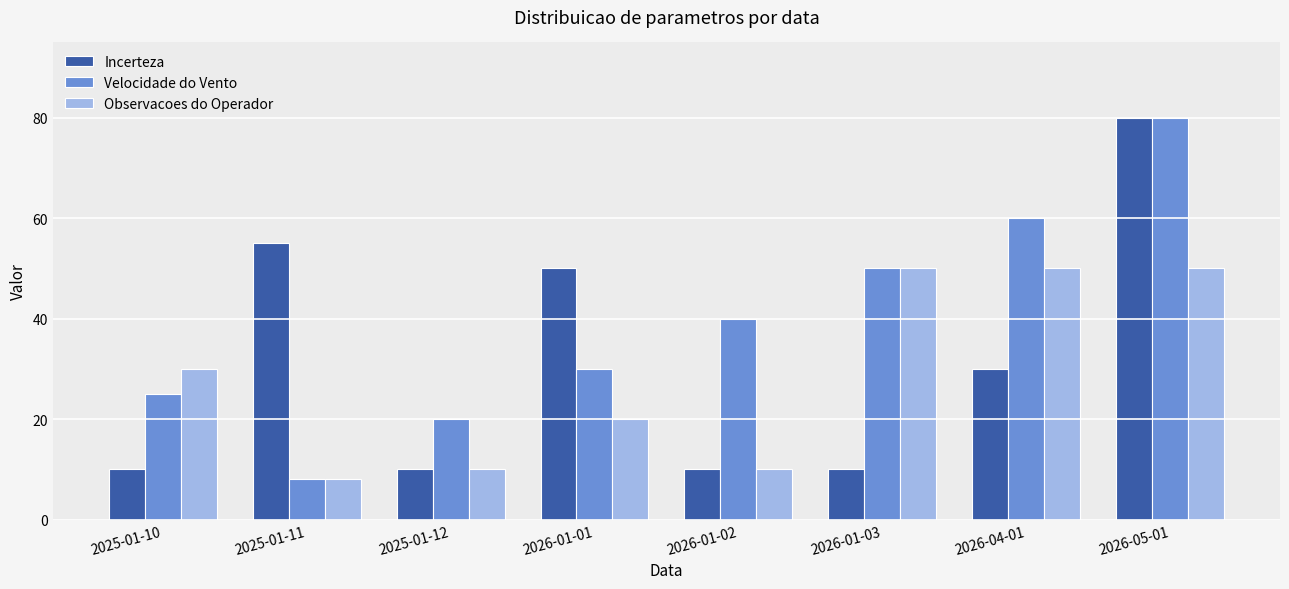

What is the difference between the Incerteza values at 2026-01-01 and 2025-01-12?

40